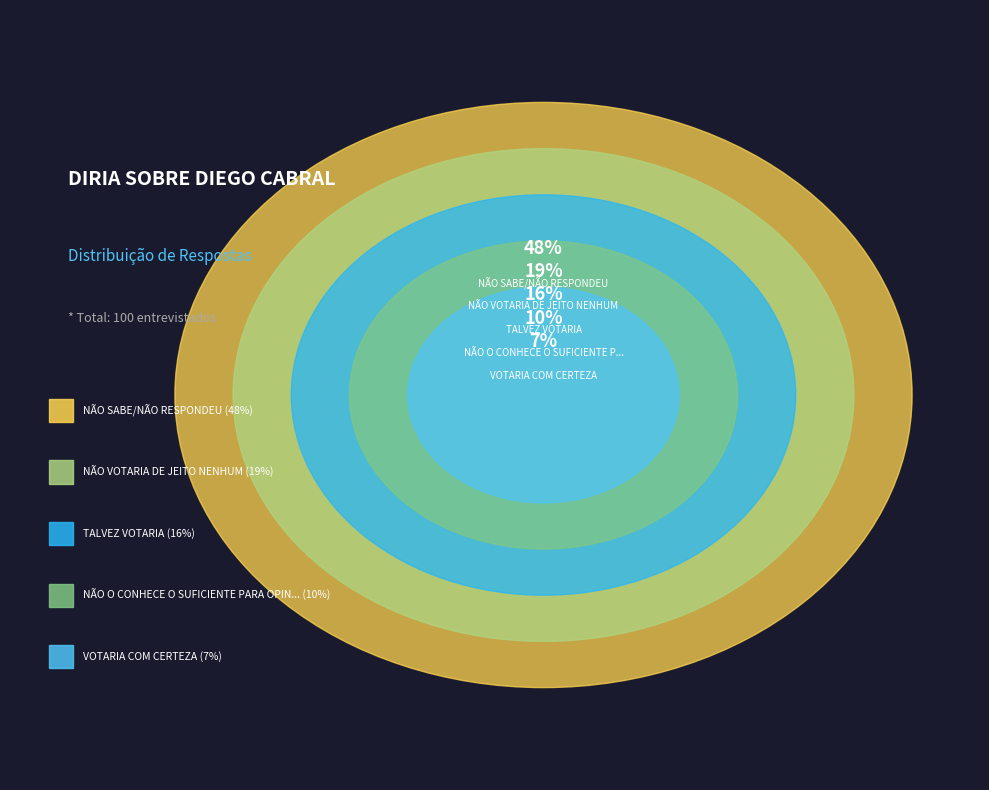

Is it true that TALVEZ VOTARIA is 6% of the pie?

False